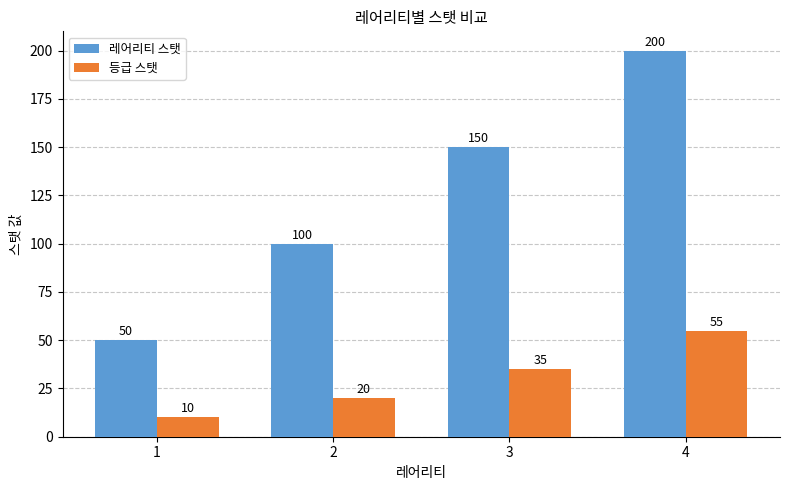

Reading right to left, list all the values displayed in this chart.

레어리티 스탯: 200	150	100	50
등급 스탯: 55	35	20	10